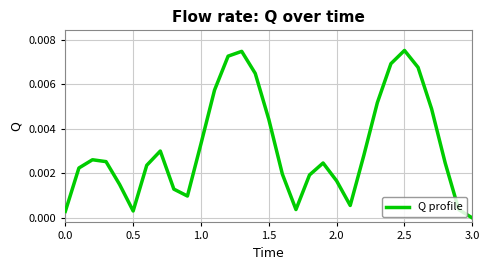

How many lines are shown in the chart?

1